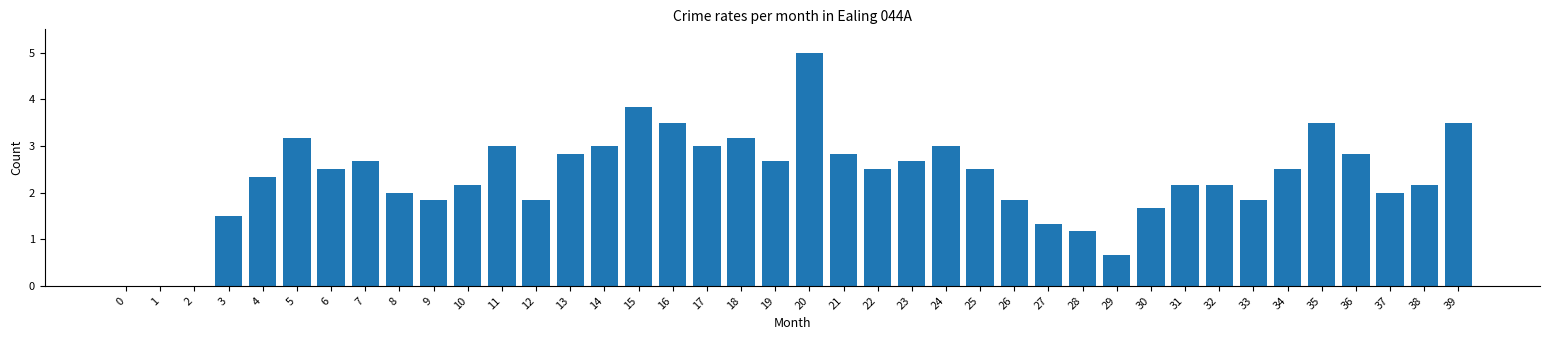

Are the bars grouped side by side (vs. stacked)?

No